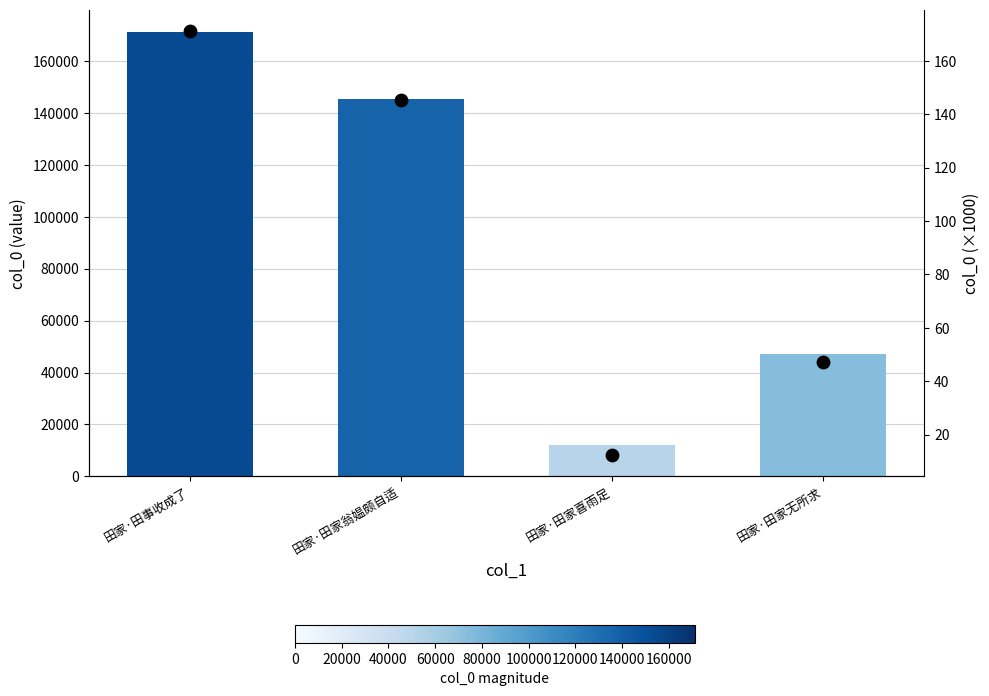

At how many categories does at least one series exceed 160649?

1